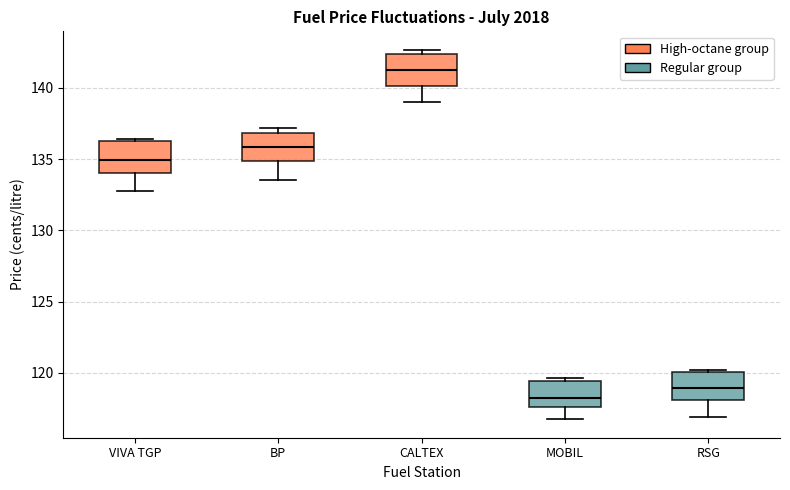

Where is the upper edge of the box for CALTEX on the y-axis? The values are not printed on the chart, so give them approximately, as read against the axis.

142.5